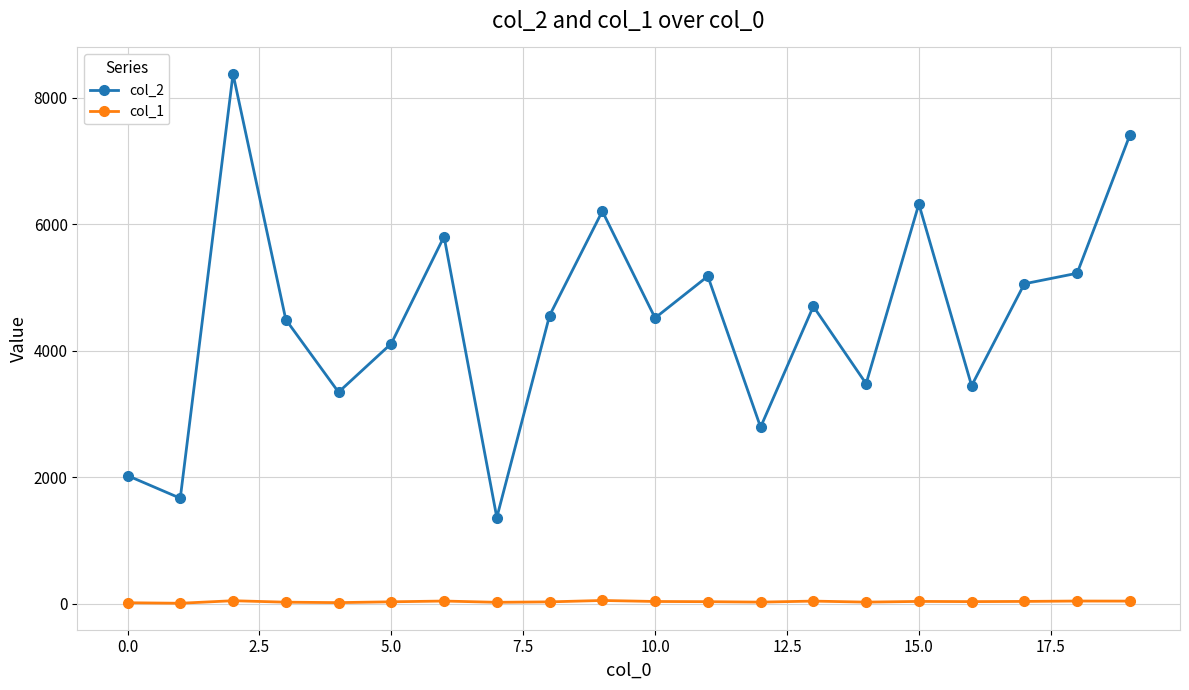

True or false: col_2 and col_1 intersect in this chart.

False